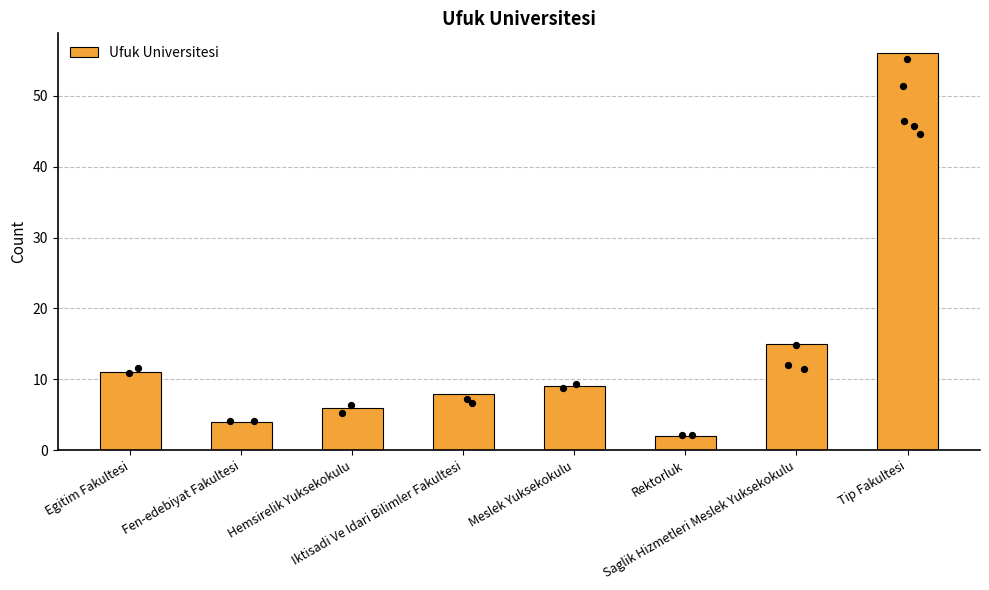

Between Meslek Yuksekokulu and Rektorluk, which is larger?

Meslek Yuksekokulu